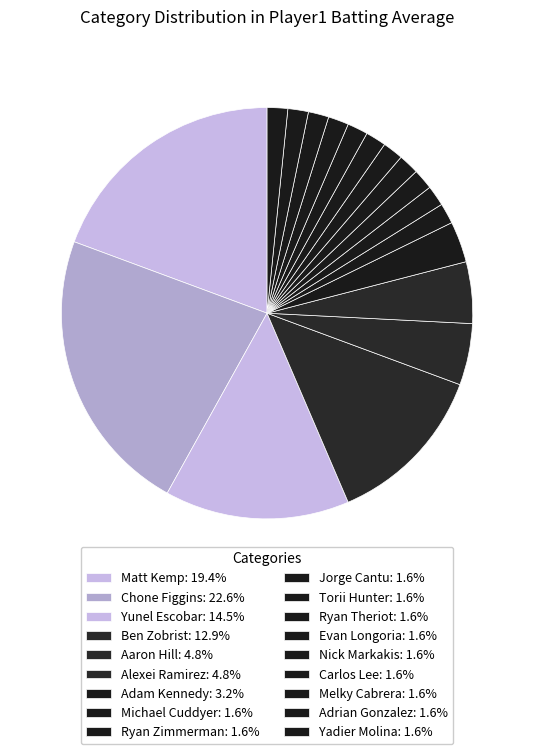

Does any single category account for the majority?

No